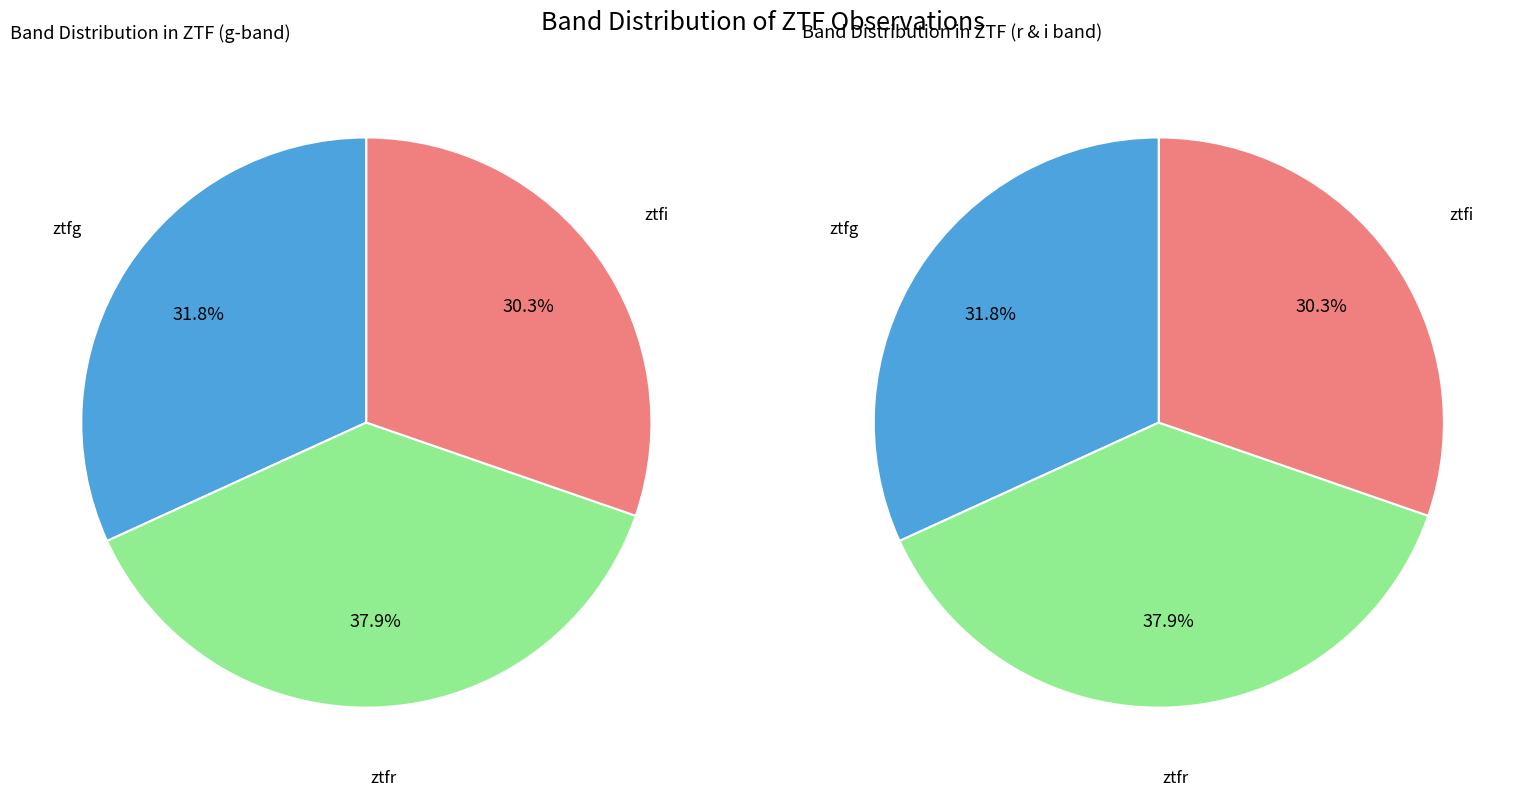

Is ztfg the majority of the pie?

No